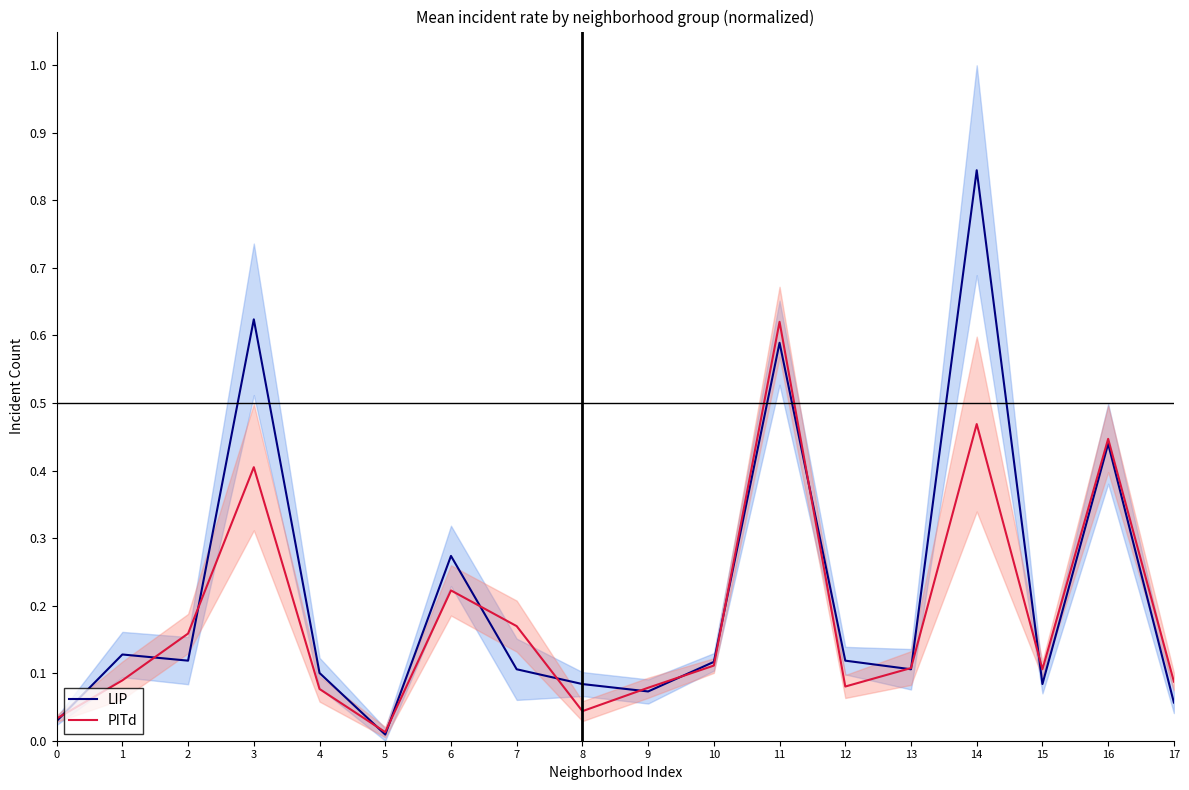

At which label is PITd closest to 0?

5